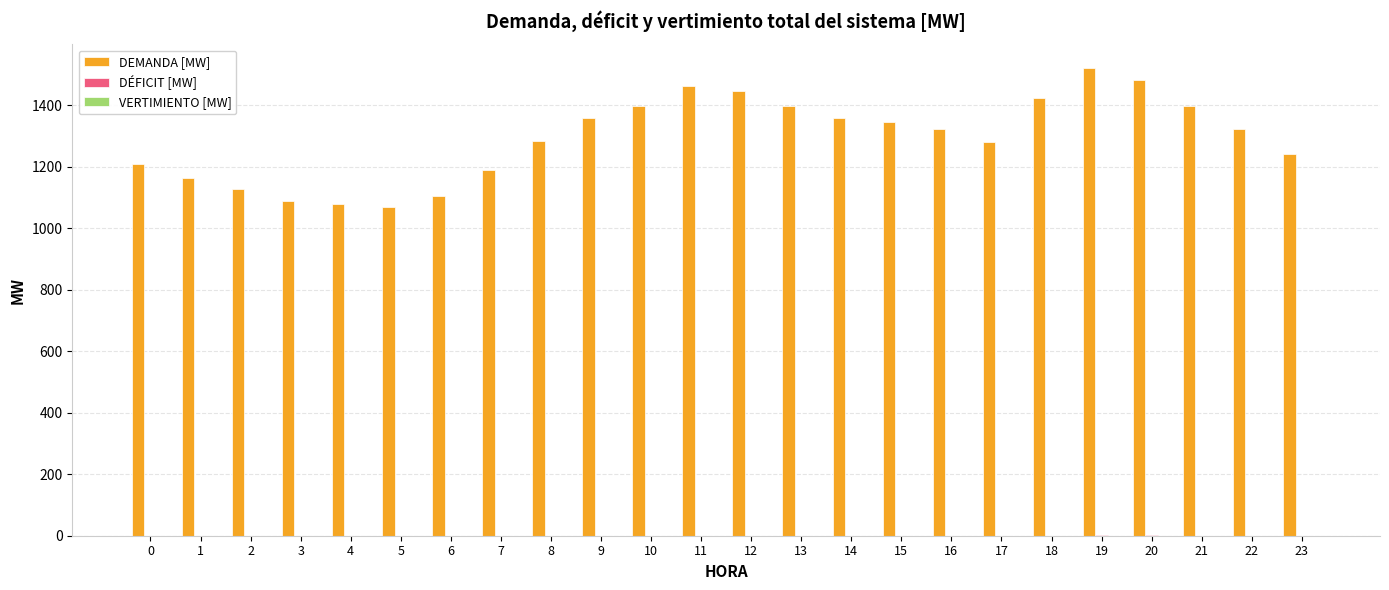

What is the spread (max minus min) of values at 16?

1322.4